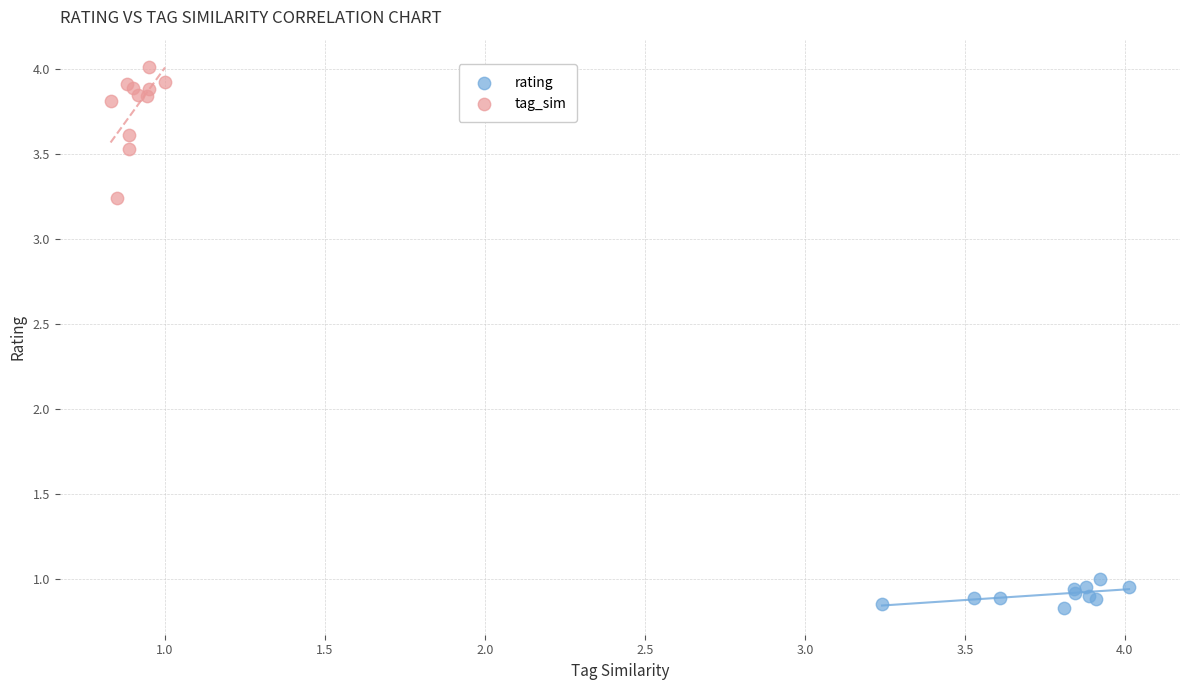

Which series has the largest Y range (max minus min)?

tag_sim